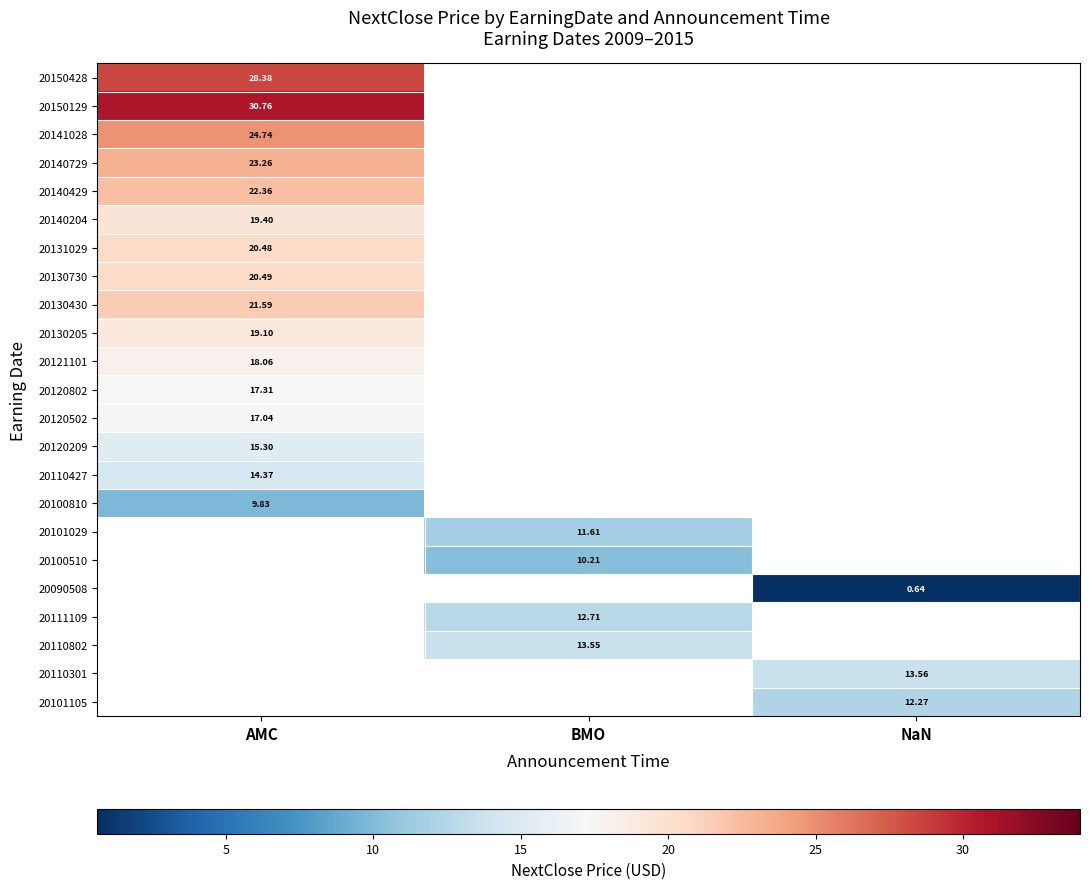

At how many categories does at least one series exceed 1?

3